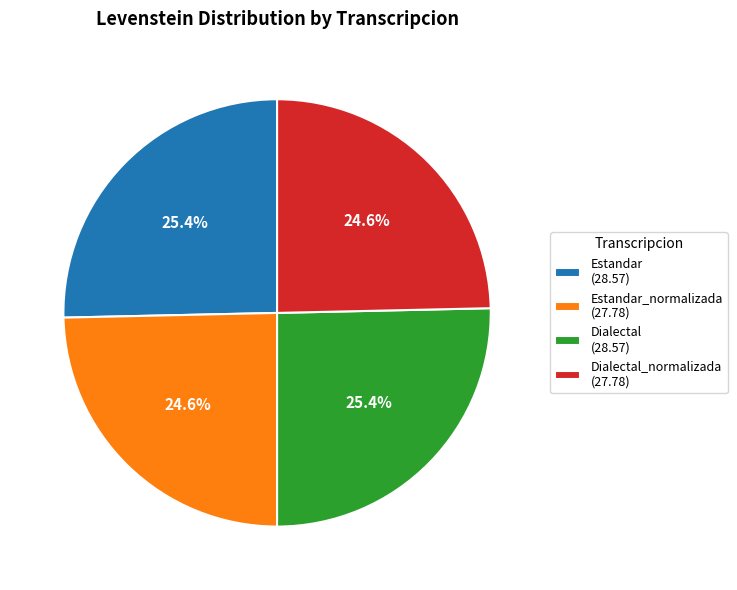

What is the ratio of the value at Estandar_normalizada (27.78) to the value at Estandar (28.57)?

1.0